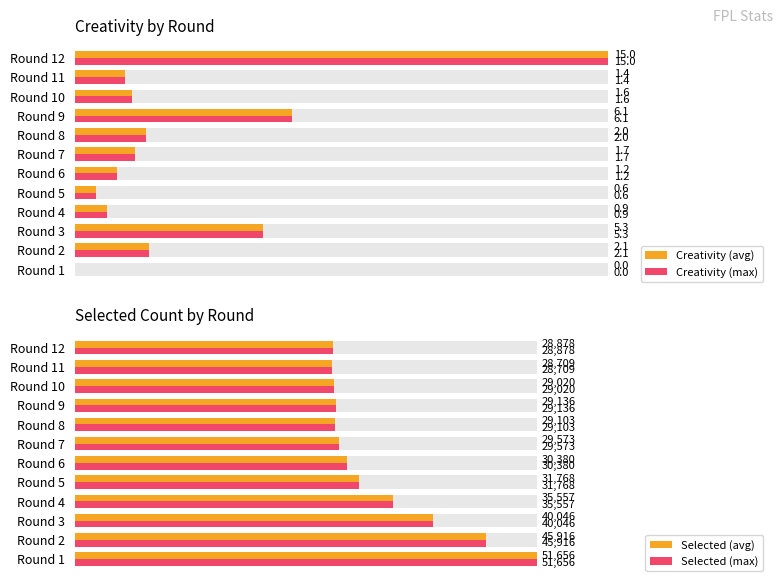

Between Round 6 and Round 9, which series saw the biggest shift?

Creativity (avg)